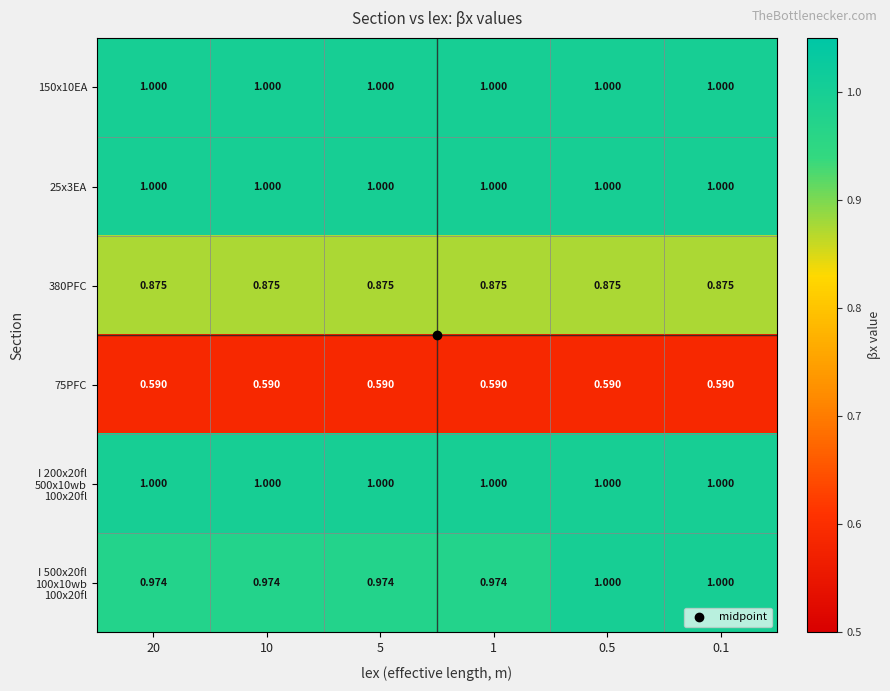

Count the number of categories in the chart.

6